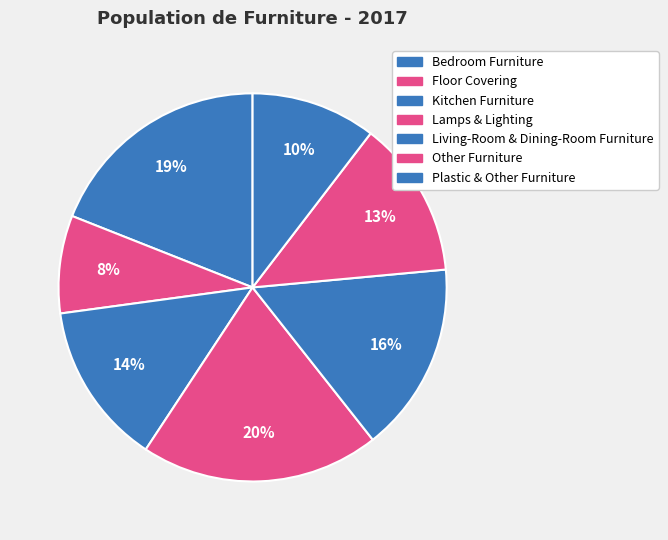

Is it true that Bedroom Furniture is 19% of the pie?

True